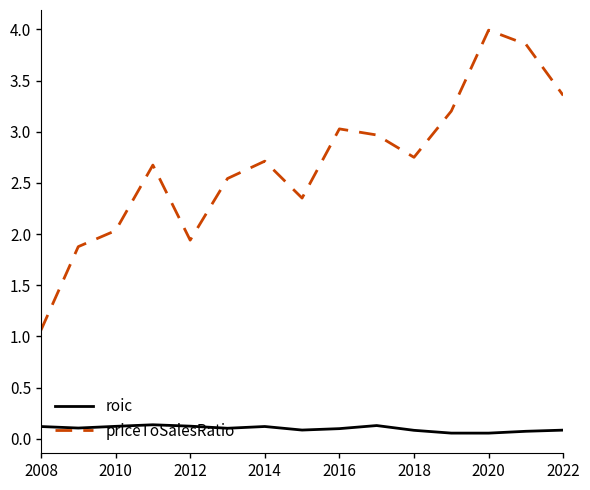

True or false: priceToSalesRatio and roic intersect in this chart.

False